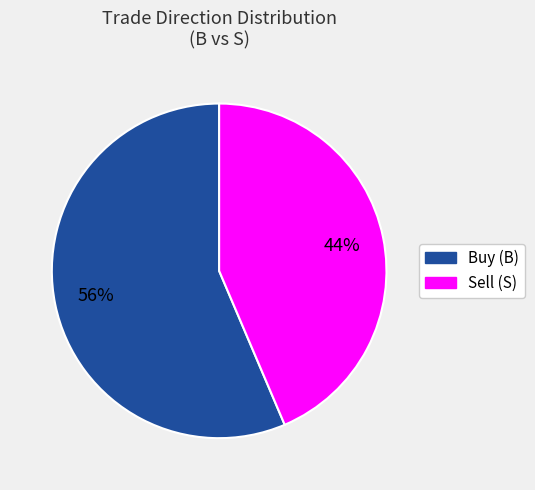

To the nearest percent, what is the average slice percentage?

50%